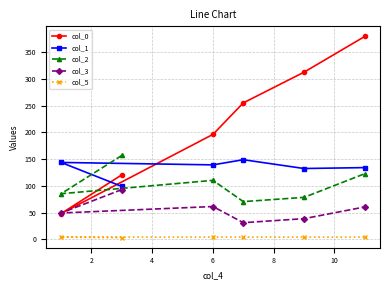

Which series has the largest total across all categories?

col_0